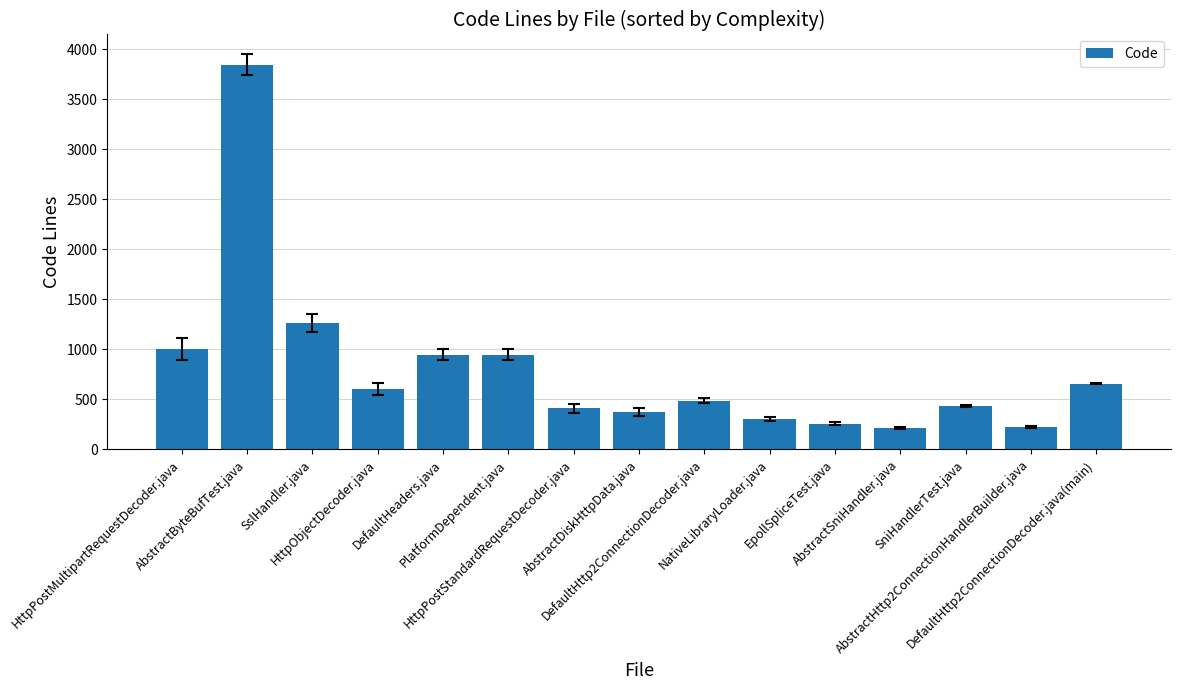

What is the minimum value shown in the chart?

215